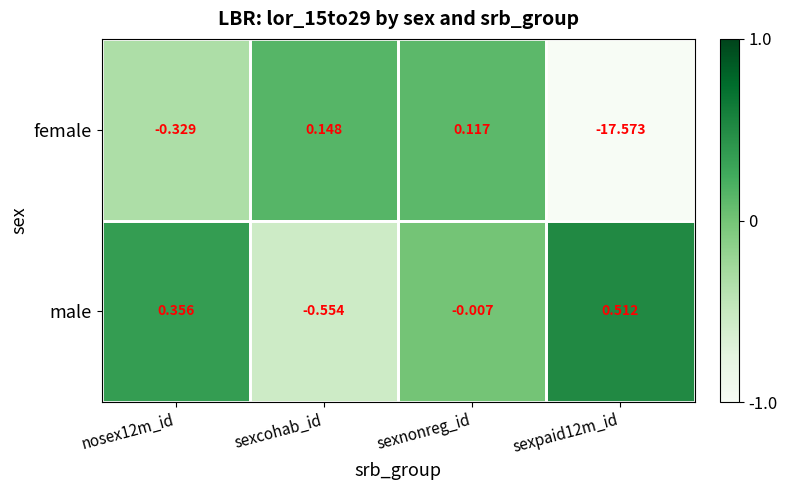

At which label does male reach its minimum?

sexcohab_id